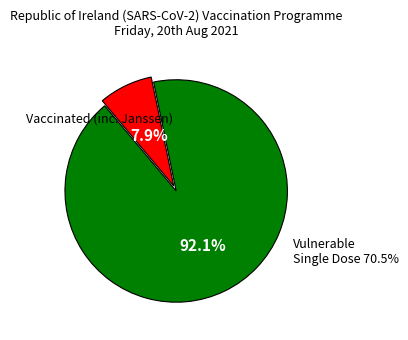

The Row 4 slice represents 1% of the pie. True or false?

False